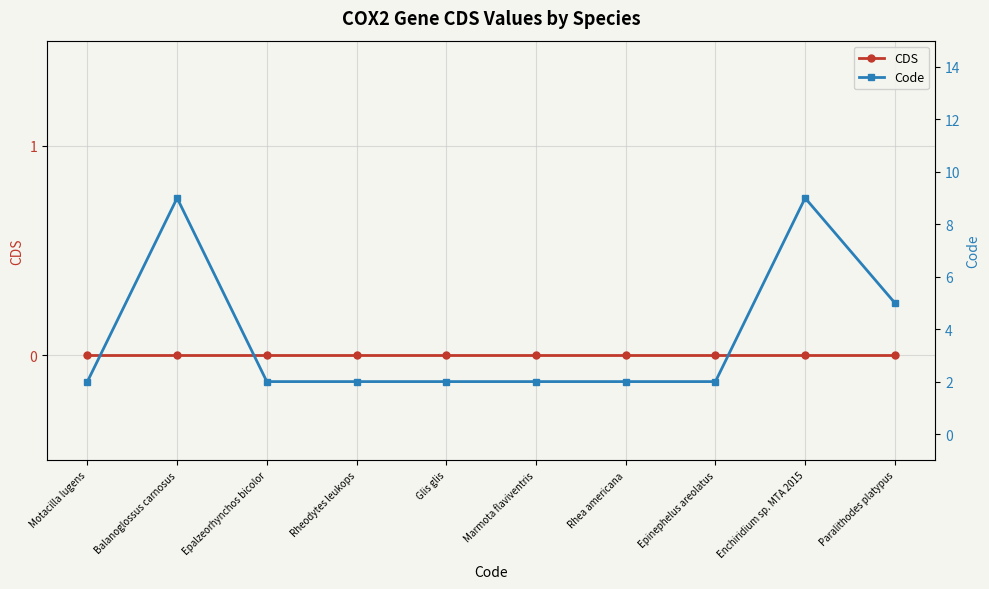

Rank the categories by Code value from lowest to highest.

Motacilla lugens, Epalzeorhynchos bicolor, Rheodytes leukops, Glis glis, Marmota flaviventris, Rhea americana, Epinephelus areolatus, Paralithodes platypus, Balanoglossus carnosus, Enchiridium sp. MTA 2015